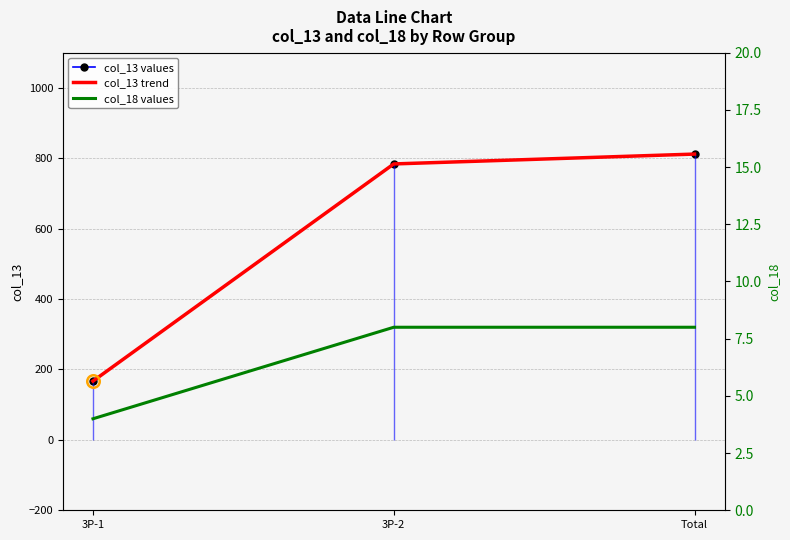

How many distinct data groups are displayed?

3